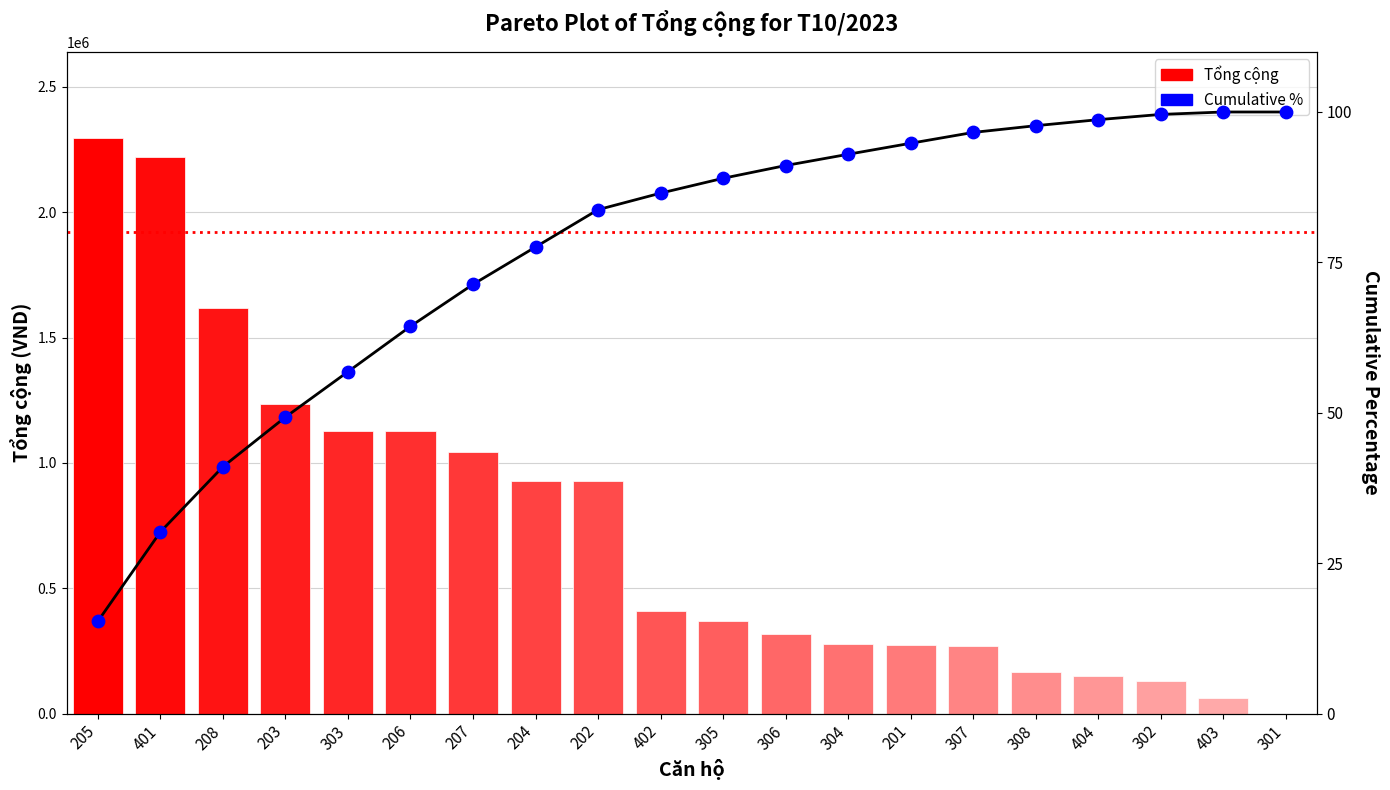

At how many categories does at least one series exceed 1280800?

3